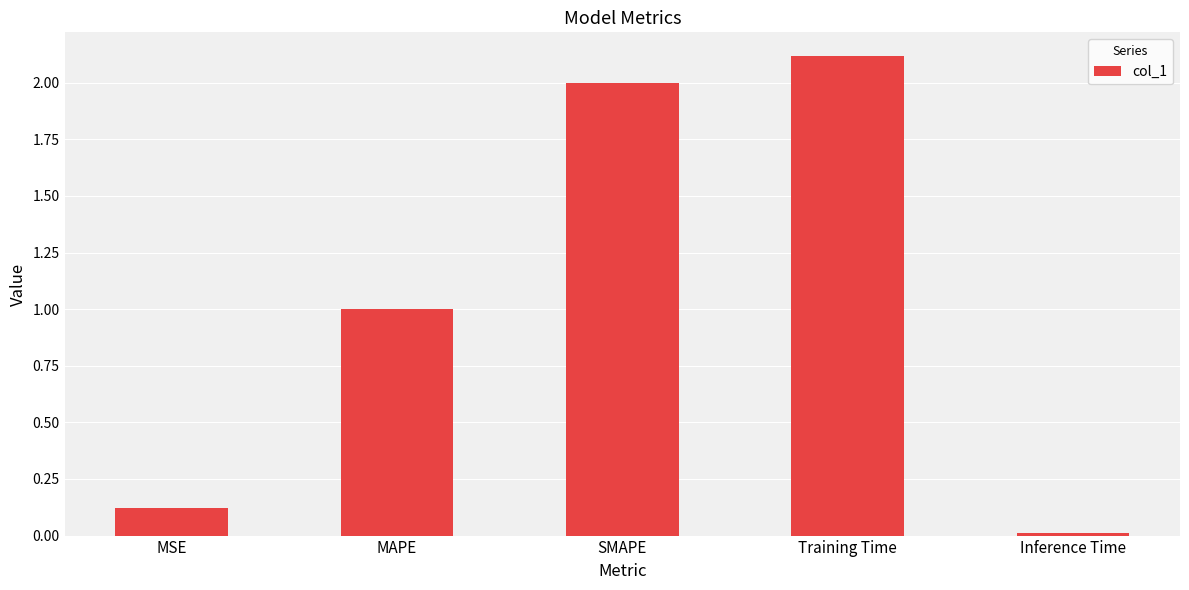

List the labels in order of value, largest first.

Training Time, SMAPE, MAPE, MSE, Inference Time